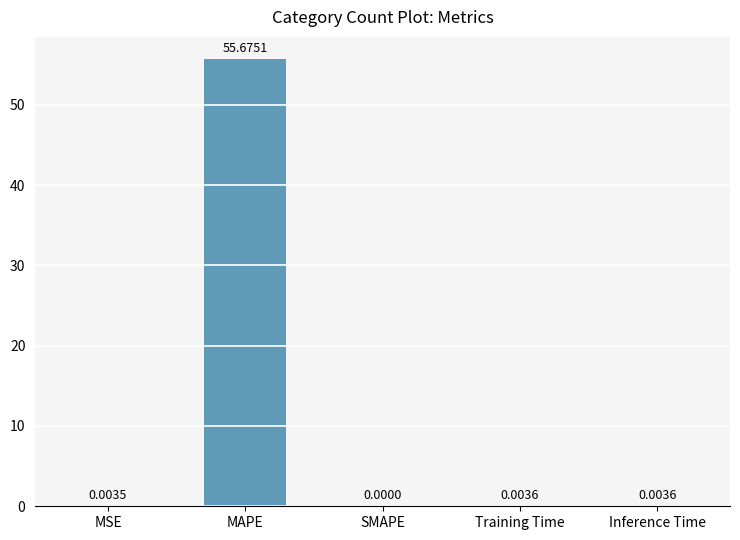

What is the change in value from MAPE to Inference Time?

-55.7